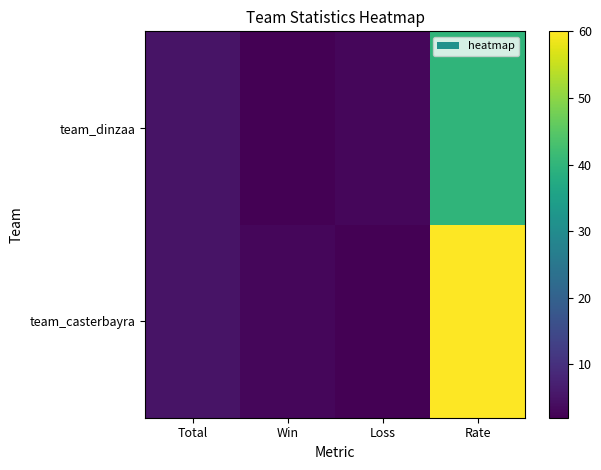

Which series has the largest range (max minus min)?

team_casterbayra